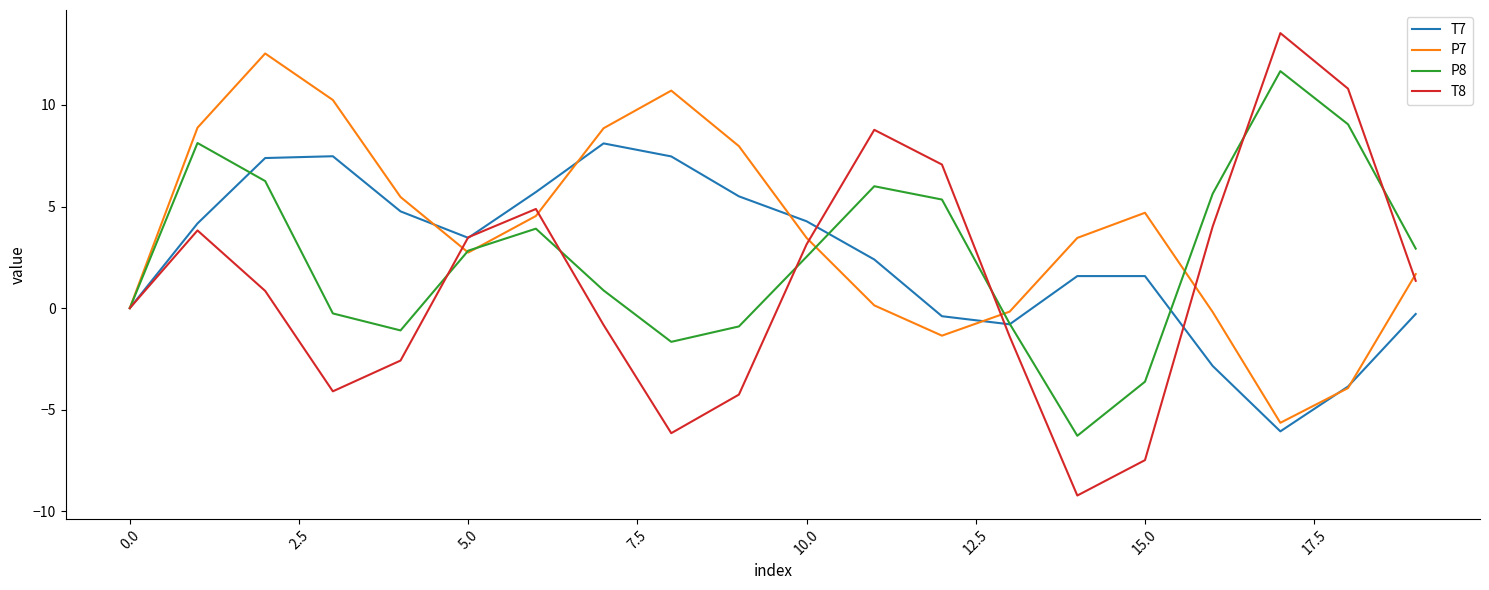

Which series has the largest range (max minus min)?

T8